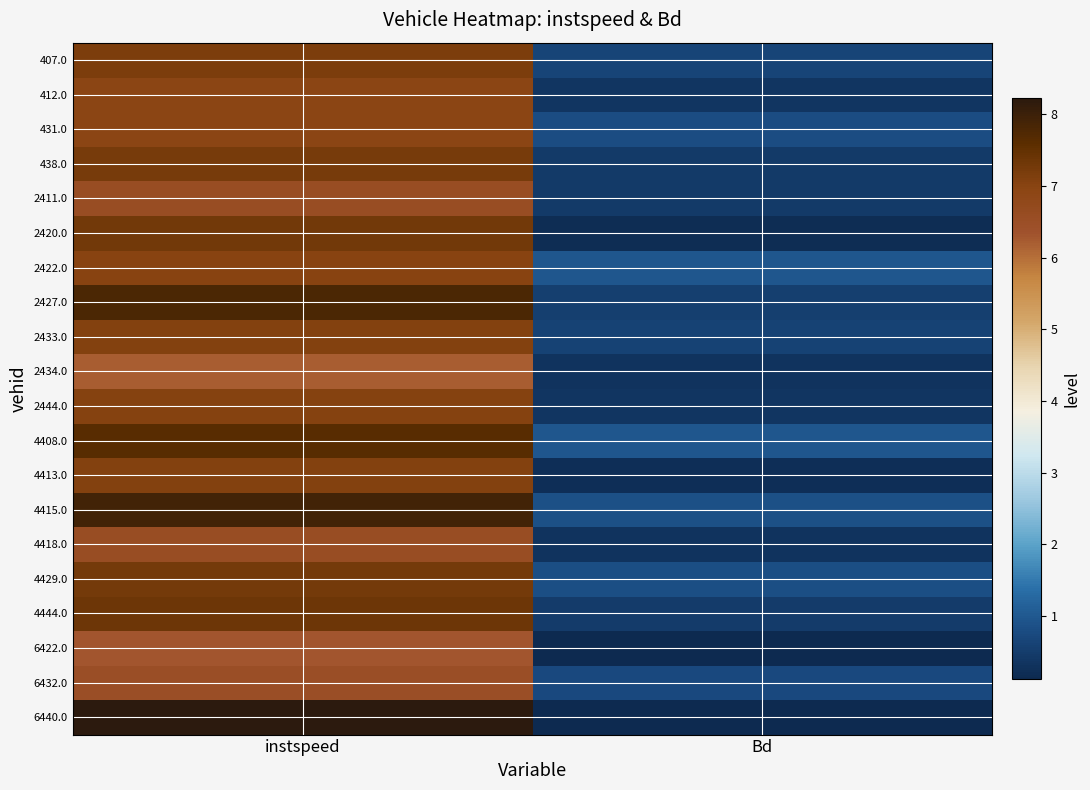

At Bd, list the series in order from largest to smallest.

4408.0, 2422.0, 4415.0, 4429.0, 431.0, 6432.0, 407.0, 2433.0, 2427.0, 4444.0, 438.0, 2411.0, 2444.0, 412.0, 4418.0, 2434.0, 4413.0, 2420.0, 6440.0, 6422.0